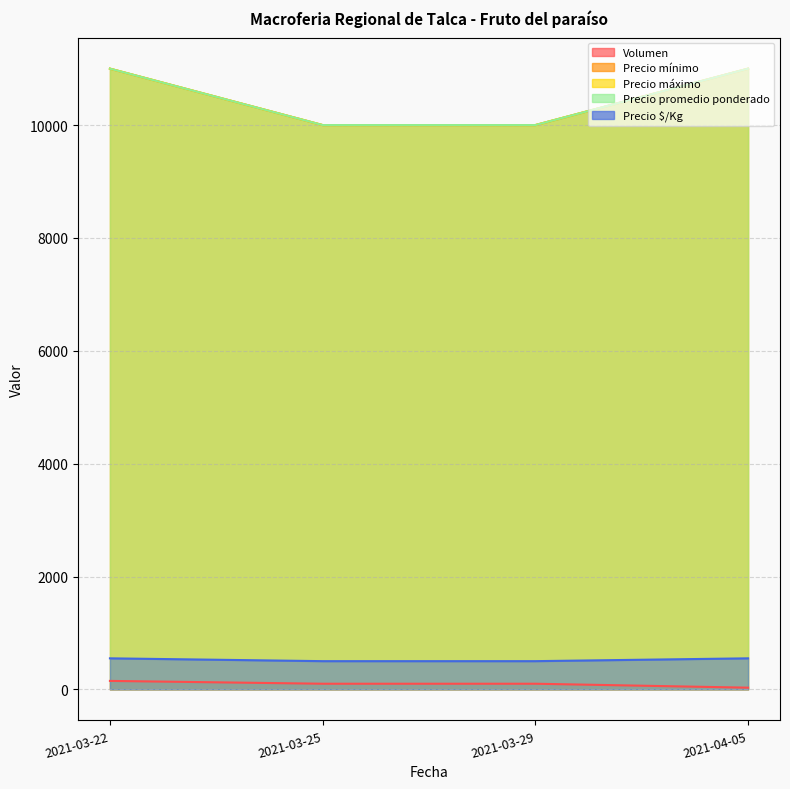

Reading right to left, transcribe all the data shown in this chart.

Volumen: 2021-04-05=30	2021-03-29=100	2021-03-25=100	2021-03-22=150
Precio mínimo: 2021-04-05=11000	2021-03-29=10000	2021-03-25=10000	2021-03-22=11000
Precio máximo: 2021-04-05=11000	2021-03-29=10000	2021-03-25=10000	2021-03-22=11000
Precio promedio ponderado: 2021-04-05=11000	2021-03-29=10000	2021-03-25=10000	2021-03-22=11000
Precio $/Kg: 2021-04-05=550	2021-03-29=500	2021-03-25=500	2021-03-22=550